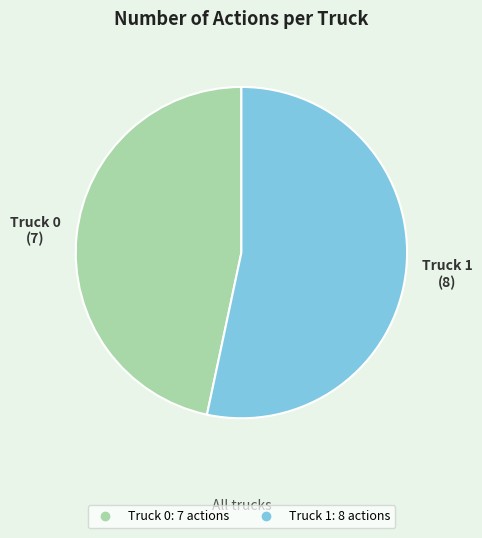

Between Truck 1 and Truck 0, which is larger?

Truck 1